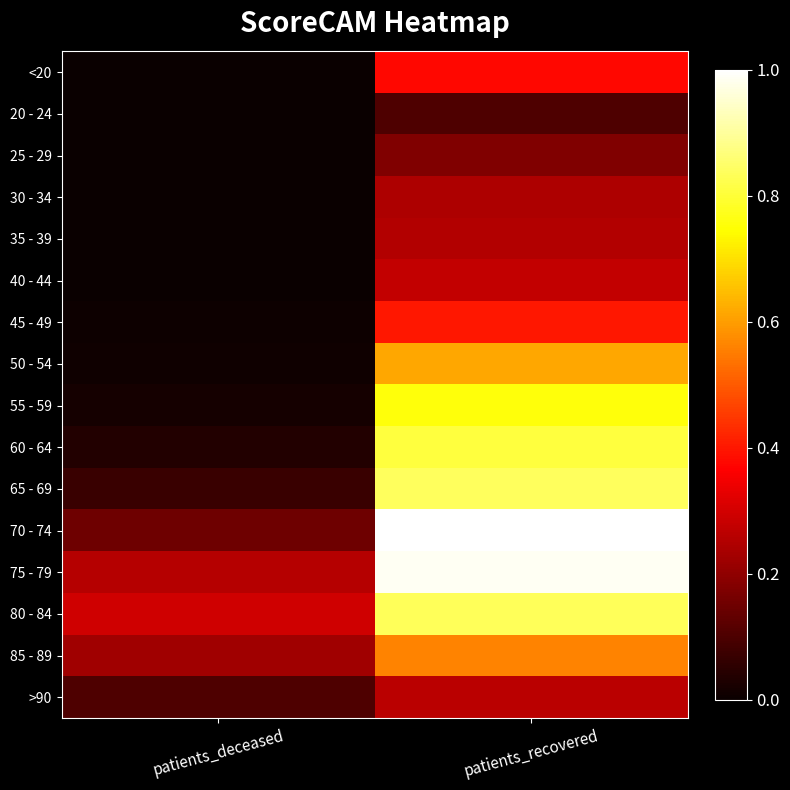

Reading left to right, extract all data points from this chart.

<20: patients_deceased=0.0	patients_recovered=0.4
20 - 24: patients_deceased=0.0	patients_recovered=0.1
25 - 29: patients_deceased=0.0	patients_recovered=0.2
30 - 34: patients_deceased=0.0	patients_recovered=0.2
35 - 39: patients_deceased=0.0	patients_recovered=0.3
40 - 44: patients_deceased=0.0	patients_recovered=0.3
45 - 49: patients_deceased=0.0	patients_recovered=0.4
50 - 54: patients_deceased=0.0	patients_recovered=0.6
55 - 59: patients_deceased=0.0	patients_recovered=0.8
60 - 64: patients_deceased=0.0	patients_recovered=0.8
65 - 69: patients_deceased=0.1	patients_recovered=0.8
70 - 74: patients_deceased=0.2	patients_recovered=1.0
75 - 79: patients_deceased=0.3	patients_recovered=1.0
80 - 84: patients_deceased=0.3	patients_recovered=0.8
85 - 89: patients_deceased=0.2	patients_recovered=0.6
>90: patients_deceased=0.1	patients_recovered=0.3